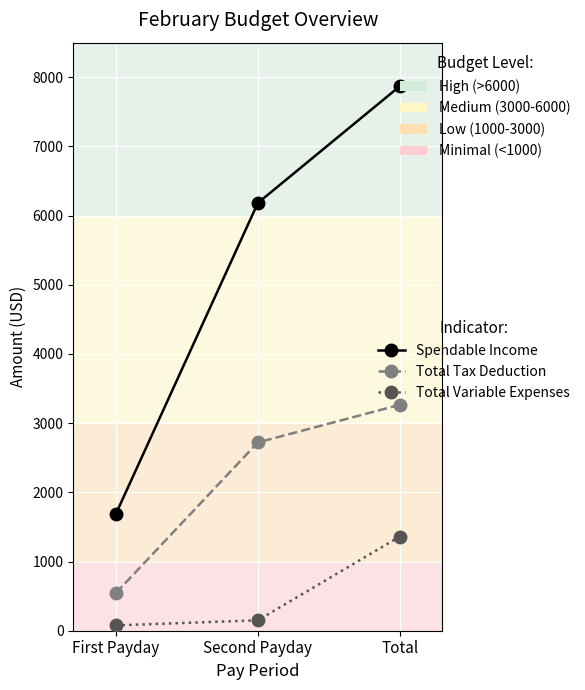

Is the value of Spendable Income at First Payday greater than the value of Total Tax Deduction at Second Payday?

No